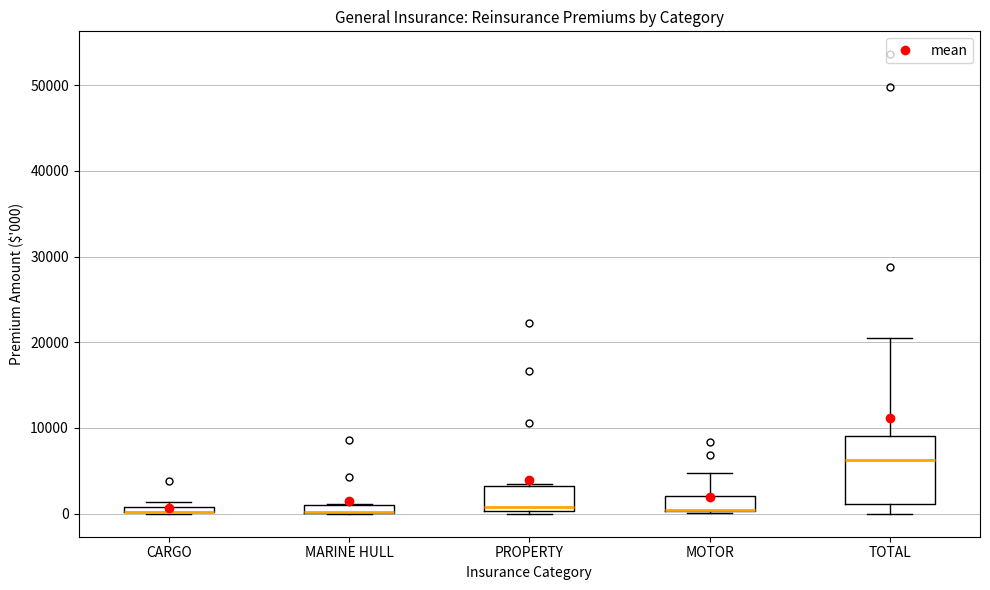

Where is the upper edge of the box for PROPERTY on the y-axis? The values are not printed on the chart, so give them approximately, as read against the axis.

3000